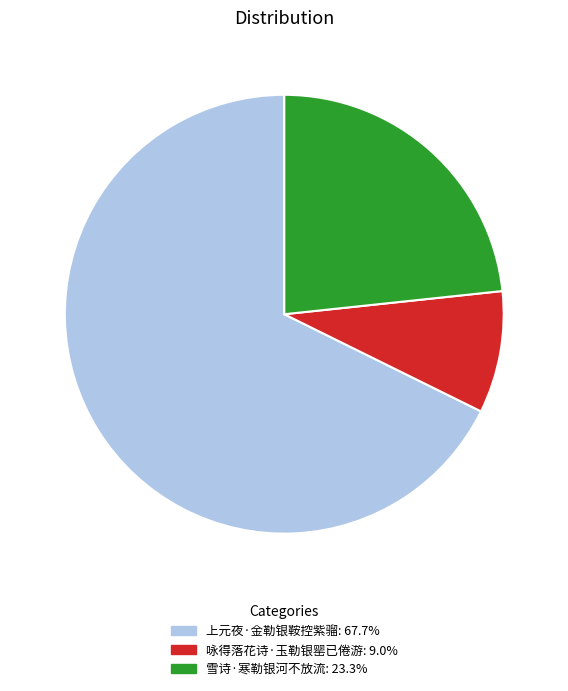

What is the ratio of the value at 雪诗·寒勒银河不放流 to the value at 咏得落花诗·玉勒银罂已倦游?

2.6